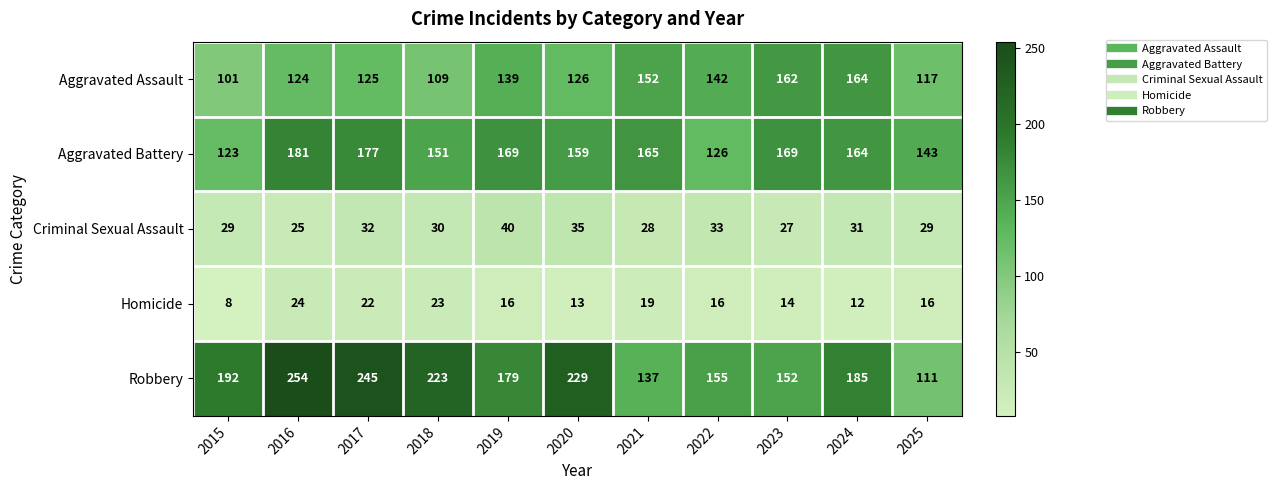

Read the Aggravated Assault value at 2017, to the nearest 5.

125